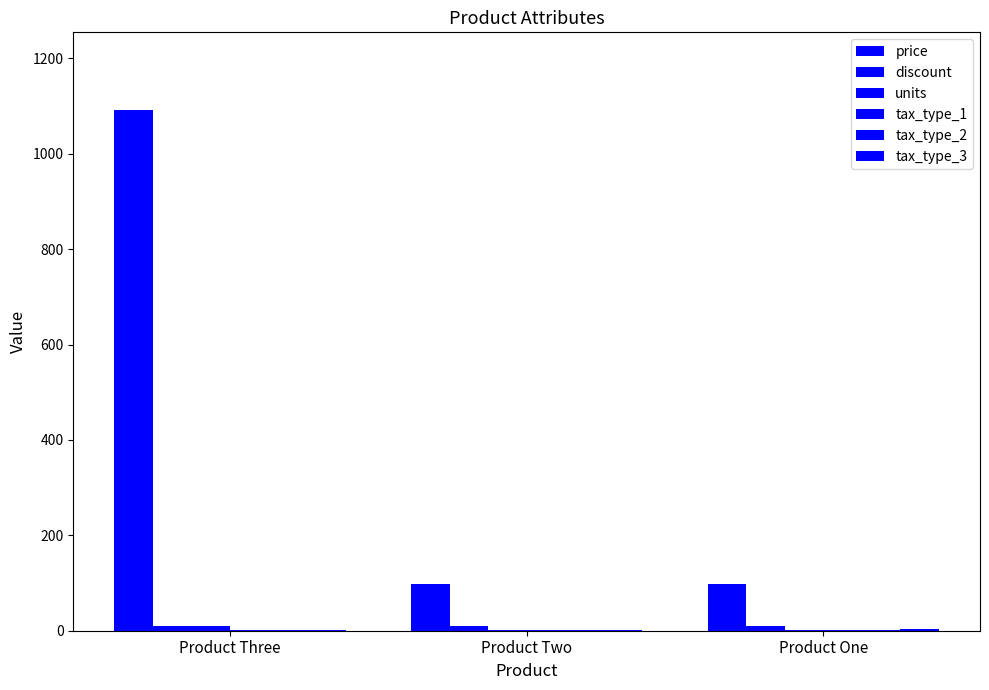

How many groups of bars are there?

3